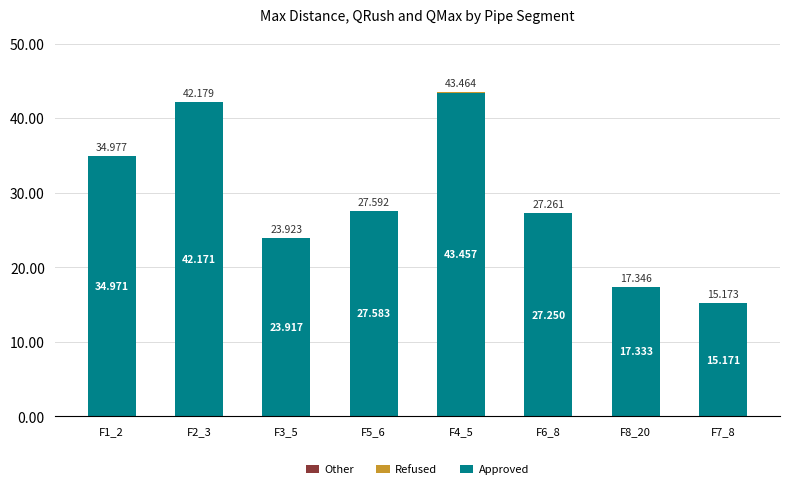

What is the total value across all series at F2_3?

42.2